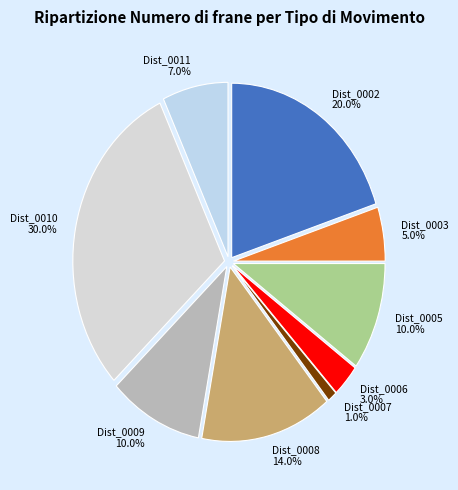

The Dist_0009 slice represents 10% of the pie. True or false?

True